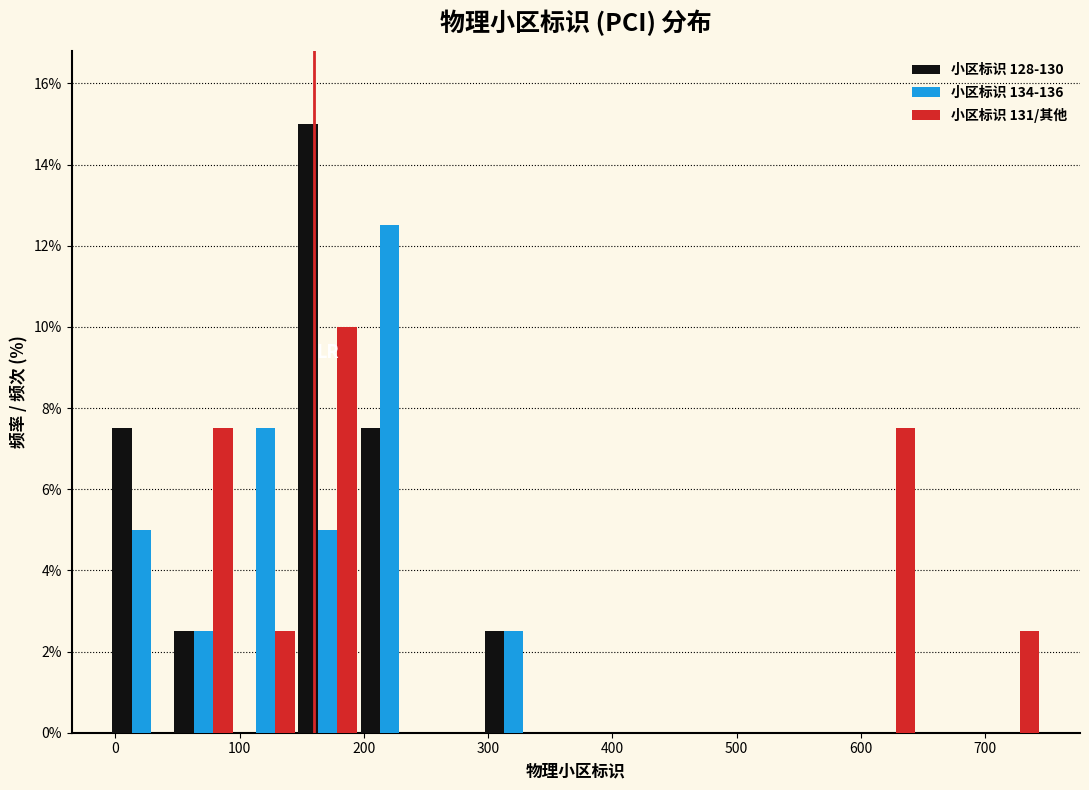

Reading left to right, list every range on the x-axis with the height of the bar of each series over it. Neither the bar edges nor the heights are printed on the chart, so give them approximately, as read against the axes.

0 to 50: 小区标识 128-130=7.6	小区标识 134-136=5.0	小区标识 131/其他=0
50 to 100: 小区标识 128-130=2.6	小区标识 134-136=2.6	小区标识 131/其他=7.6
100 to 150: 小区标识 128-130=0	小区标识 134-136=7.6	小区标识 131/其他=2.6
150 to 200: 小区标识 128-130=15.0	小区标识 134-136=5.0	小区标识 131/其他=10.0
200 to 250: 小区标识 128-130=7.6	小区标识 134-136=12.6	小区标识 131/其他=0
250 to 300: 小区标识 128-130=0	小区标识 134-136=0	小区标识 131/其他=0
300 to 350: 小区标识 128-130=2.6	小区标识 134-136=2.6	小区标识 131/其他=0
350 to 400: 小区标识 128-130=0	小区标识 134-136=0	小区标识 131/其他=0
400 to 450: 小区标识 128-130=0	小区标识 134-136=0	小区标识 131/其他=0
450 to 500: 小区标识 128-130=0	小区标识 134-136=0	小区标识 131/其他=0
500 to 550: 小区标识 128-130=0	小区标识 134-136=0	小区标识 131/其他=0
550 to 600: 小区标识 128-130=0	小区标识 134-136=0	小区标识 131/其他=0
600 to 650: 小区标识 128-130=0	小区标识 134-136=0	小区标识 131/其他=7.6
650 to 700: 小区标识 128-130=0	小区标识 134-136=0	小区标识 131/其他=0
700 to 750: 小区标识 128-130=0	小区标识 134-136=0	小区标识 131/其他=2.6